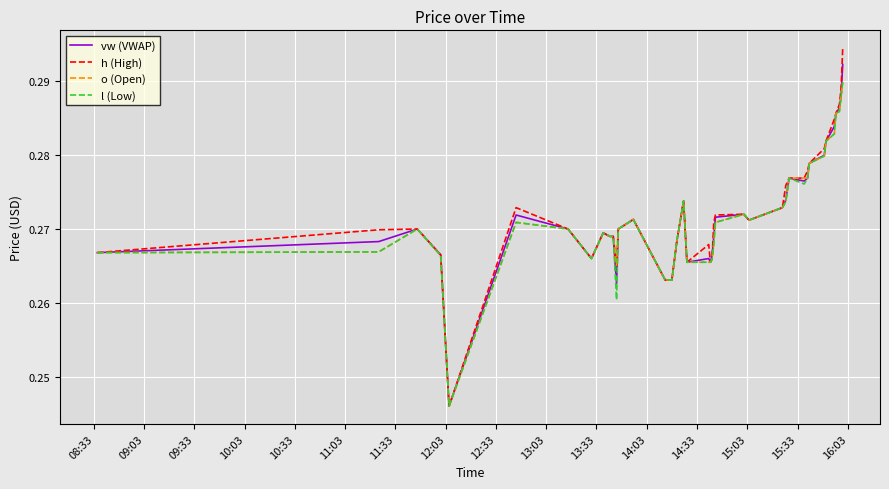

Which series has the largest range (max minus min)?

h (High)